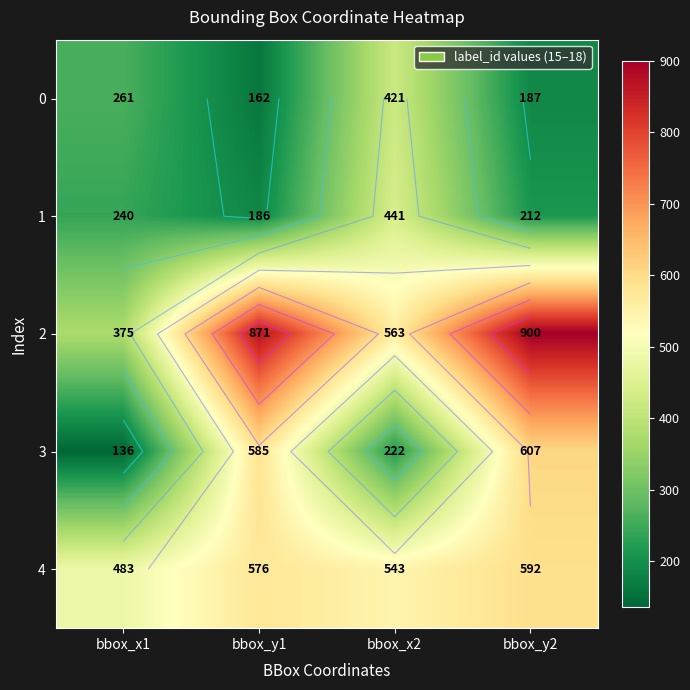

List the labels in order of 1 value, largest first.

bbox_x2, bbox_x1, bbox_y2, bbox_y1